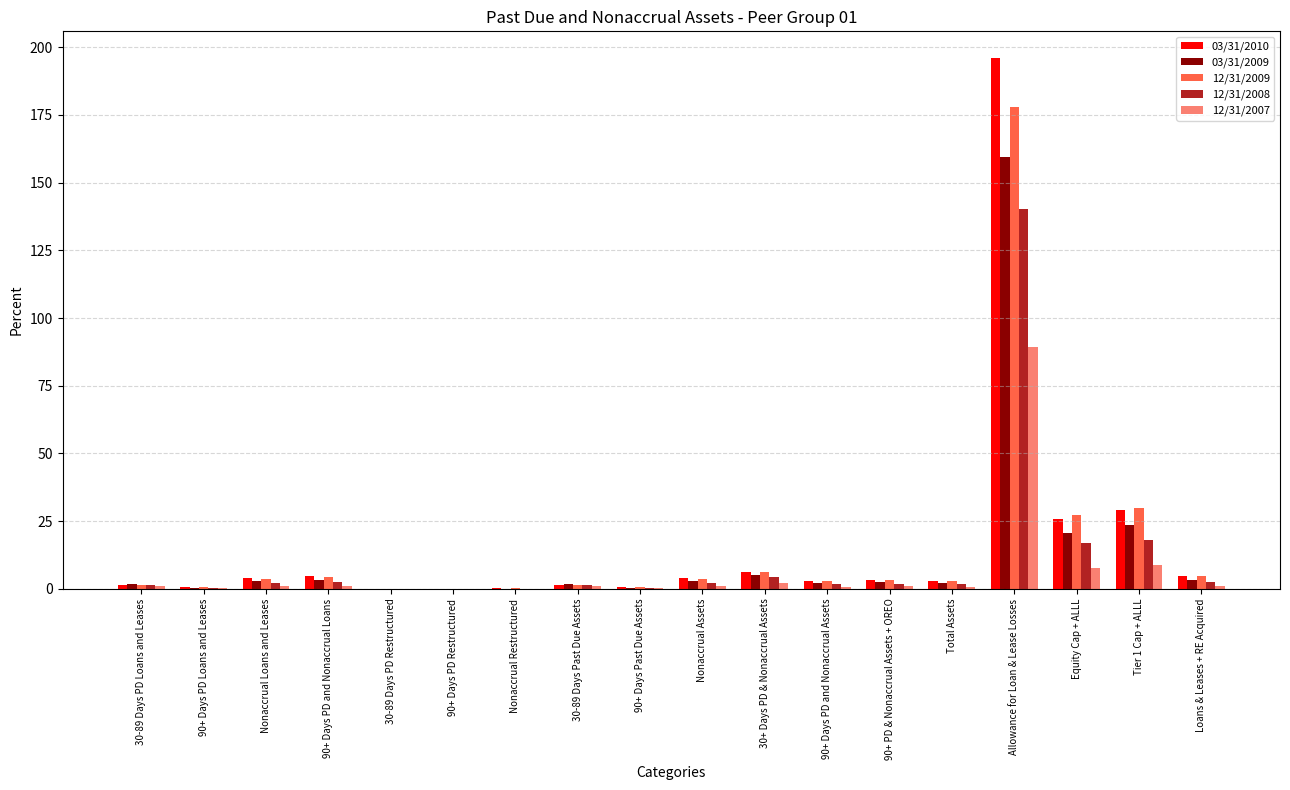

The 03/31/2010 series shows 4.6 at 90+ Days PD and Nonaccrual Loans. True or false?

True